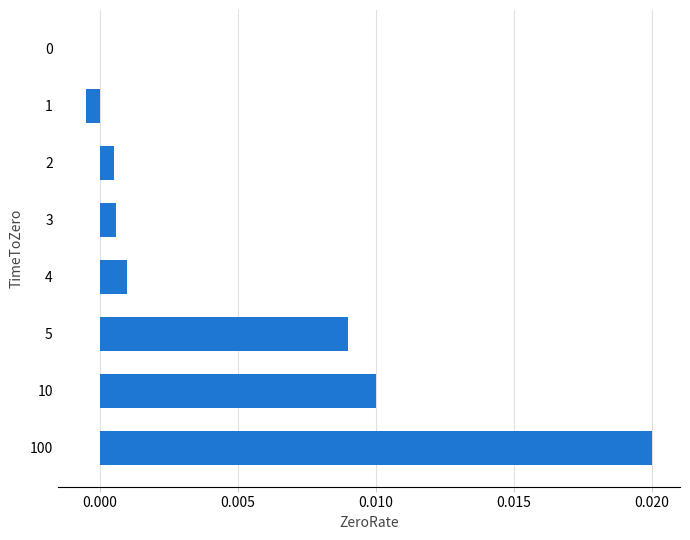

The chart shows a value of 0.0 at 100. True or false?

True